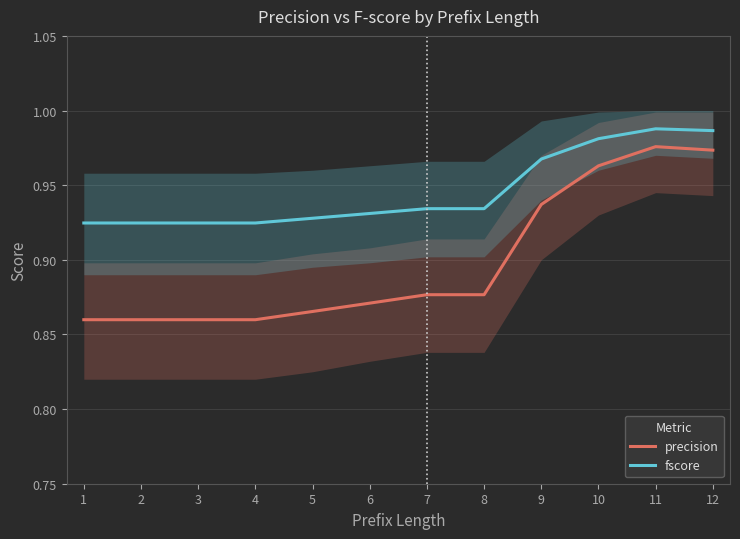

Which category has the lowest value in the precision series?

1